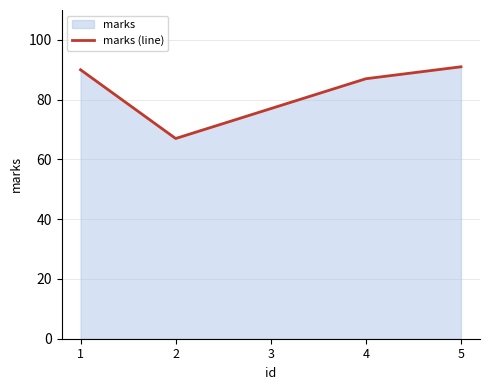

Where is the first local minimum?

2